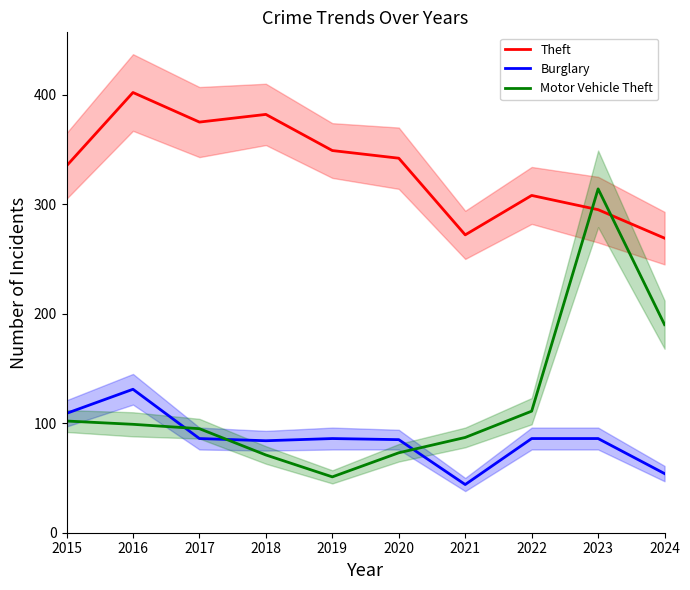

The Theft series shows 213 at 2015. True or false?

False